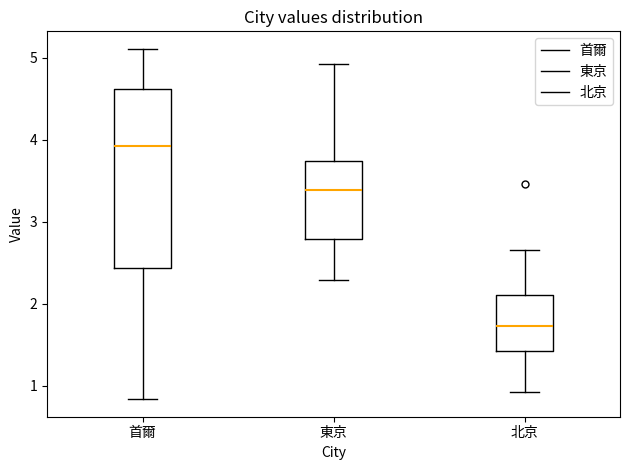

Reading left to right, transcribe this box plot: for each box, give where its median line is, the range the box spans, and where its two whiskers end, as read against the y-axis. The values are not printed on the chart, so give them approximately, as read against the axis.

首爾: median 3.9, box 2.4 to 4.6, whiskers 0.8 to 5.1
東京: median 3.4, box 2.8 to 3.7, whiskers 2.3 to 4.9
北京: median 1.7, box 1.4 to 2.1, whiskers 0.9 to 2.7